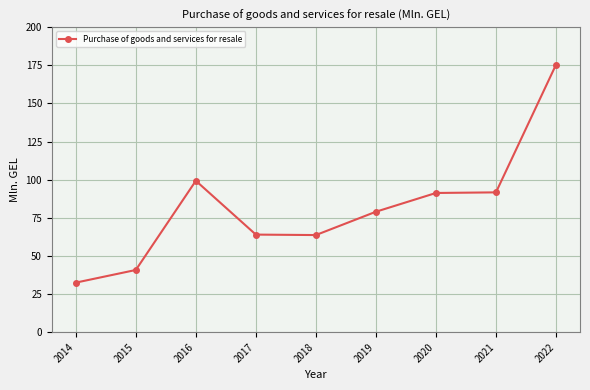

What is the difference between the values at 2022 and 2020?

84.1